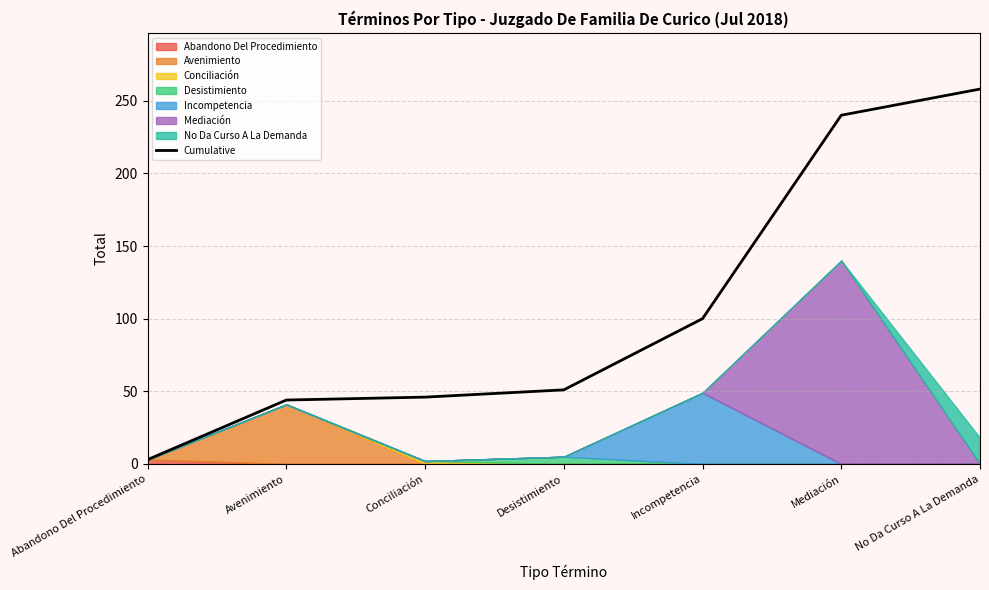

Is it true that the value at Abandono Del Procedimiento is 2?

False